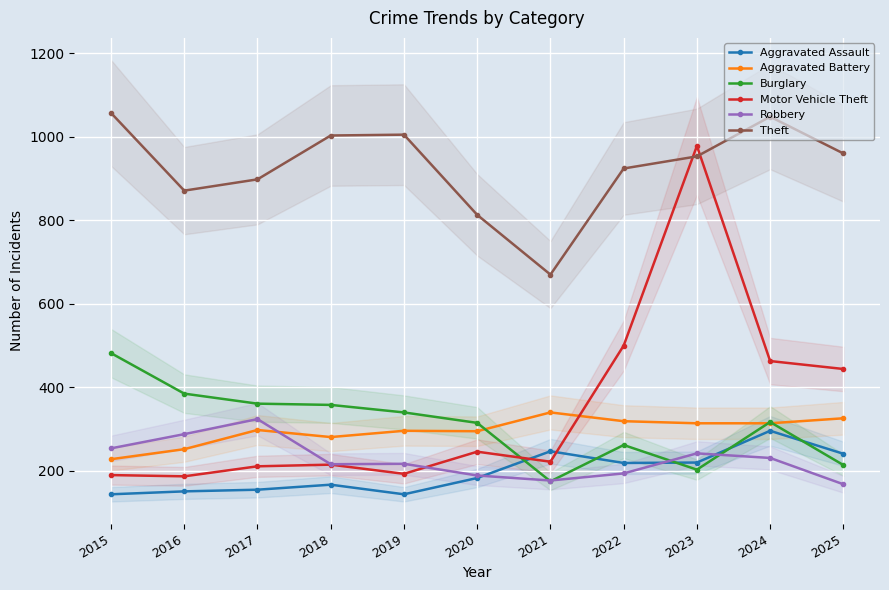

Which series has the widest spread of values?

Motor Vehicle Theft